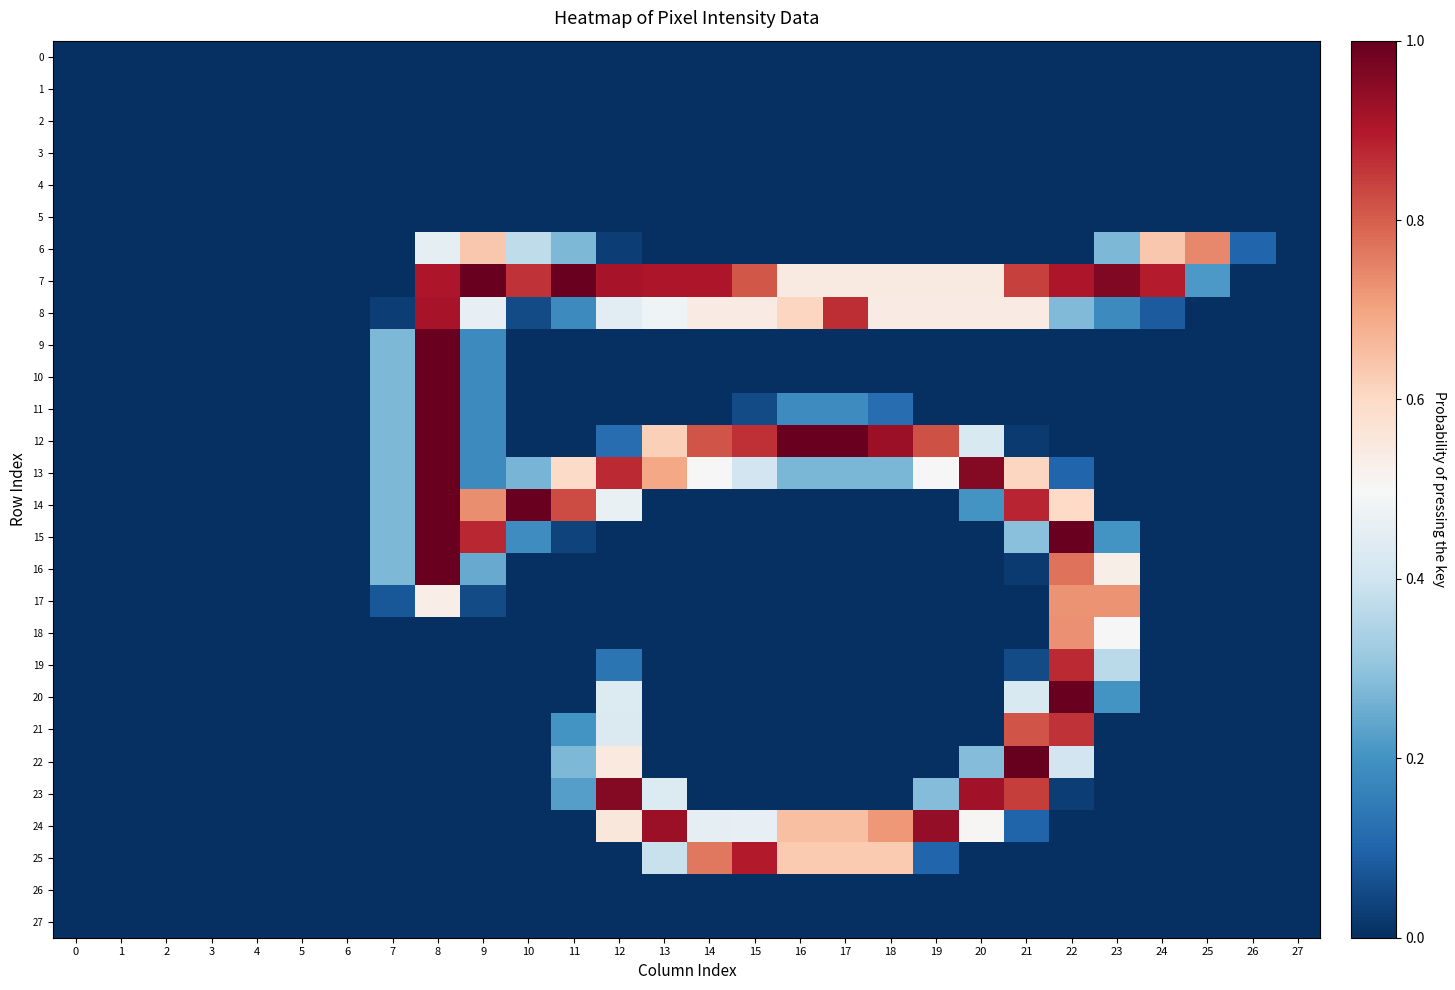

Reading left to right, extract all data points from this chart.

0: 0=0.0	1=0.0	2=0.0	3=0.0	4=0.0	5=0.0	6=0.0	7=0.0	8=0.0	9=0.0	10=0.0	11=0.0	12=0.0	13=0.0	14=0.0	15=0.0	16=0.0	17=0.0	18=0.0	19=0.0	20=0.0	21=0.0	22=0.0	23=0.0	24=0.0	25=0.0	26=0.0	27=0.0
1: 0=0.0	1=0.0	2=0.0	3=0.0	4=0.0	5=0.0	6=0.0	7=0.0	8=0.0	9=0.0	10=0.0	11=0.0	12=0.0	13=0.0	14=0.0	15=0.0	16=0.0	17=0.0	18=0.0	19=0.0	20=0.0	21=0.0	22=0.0	23=0.0	24=0.0	25=0.0	26=0.0	27=0.0
2: 0=0.0	1=0.0	2=0.0	3=0.0	4=0.0	5=0.0	6=0.0	7=0.0	8=0.0	9=0.0	10=0.0	11=0.0	12=0.0	13=0.0	14=0.0	15=0.0	16=0.0	17=0.0	18=0.0	19=0.0	20=0.0	21=0.0	22=0.0	23=0.0	24=0.0	25=0.0	26=0.0	27=0.0
3: 0=0.0	1=0.0	2=0.0	3=0.0	4=0.0	5=0.0	6=0.0	7=0.0	8=0.0	9=0.0	10=0.0	11=0.0	12=0.0	13=0.0	14=0.0	15=0.0	16=0.0	17=0.0	18=0.0	19=0.0	20=0.0	21=0.0	22=0.0	23=0.0	24=0.0	25=0.0	26=0.0	27=0.0
4: 0=0.0	1=0.0	2=0.0	3=0.0	4=0.0	5=0.0	6=0.0	7=0.0	8=0.0	9=0.0	10=0.0	11=0.0	12=0.0	13=0.0	14=0.0	15=0.0	16=0.0	17=0.0	18=0.0	19=0.0	20=0.0	21=0.0	22=0.0	23=0.0	24=0.0	25=0.0	26=0.0	27=0.0
5: 0=0.0	1=0.0	2=0.0	3=0.0	4=0.0	5=0.0	6=0.0	7=0.0	8=0.0	9=0.0	10=0.0	11=0.0	12=0.0	13=0.0	14=0.0	15=0.0	16=0.0	17=0.0	18=0.0	19=0.0	20=0.0	21=0.0	22=0.0	23=0.0	24=0.0	25=0.0	26=0.0	27=0.0
6: 0=0.0	1=0.0	2=0.0	3=0.0	4=0.0	5=0.0	6=0.0	7=0.0	8=0.5	9=0.6	10=0.4	11=0.3	12=0.0	13=0.0	14=0.0	15=0.0	16=0.0	17=0.0	18=0.0	19=0.0	20=0.0	21=0.0	22=0.0	23=0.3	24=0.6	25=0.7	26=0.1	27=0.0
7: 0=0.0	1=0.0	2=0.0	3=0.0	4=0.0	5=0.0	6=0.0	7=0.0	8=0.9	9=1.0	10=0.9	11=1.0	12=0.9	13=0.9	14=0.9	15=0.8	16=0.5	17=0.5	18=0.5	19=0.5	20=0.5	21=0.8	22=0.9	23=1.0	24=0.9	25=0.2	26=0.0	27=0.0
8: 0=0.0	1=0.0	2=0.0	3=0.0	4=0.0	5=0.0	6=0.0	7=0.0	8=0.9	9=0.5	10=0.1	11=0.2	12=0.4	13=0.5	14=0.5	15=0.5	16=0.6	17=0.9	18=0.5	19=0.5	20=0.5	21=0.5	22=0.3	23=0.2	24=0.1	25=0.0	26=0.0	27=0.0
9: 0=0.0	1=0.0	2=0.0	3=0.0	4=0.0	5=0.0	6=0.0	7=0.3	8=1.0	9=0.2	10=0.0	11=0.0	12=0.0	13=0.0	14=0.0	15=0.0	16=0.0	17=0.0	18=0.0	19=0.0	20=0.0	21=0.0	22=0.0	23=0.0	24=0.0	25=0.0	26=0.0	27=0.0
10: 0=0.0	1=0.0	2=0.0	3=0.0	4=0.0	5=0.0	6=0.0	7=0.3	8=1.0	9=0.2	10=0.0	11=0.0	12=0.0	13=0.0	14=0.0	15=0.0	16=0.0	17=0.0	18=0.0	19=0.0	20=0.0	21=0.0	22=0.0	23=0.0	24=0.0	25=0.0	26=0.0	27=0.0
11: 0=0.0	1=0.0	2=0.0	3=0.0	4=0.0	5=0.0	6=0.0	7=0.3	8=1.0	9=0.2	10=0.0	11=0.0	12=0.0	13=0.0	14=0.0	15=0.1	16=0.2	17=0.2	18=0.1	19=0.0	20=0.0	21=0.0	22=0.0	23=0.0	24=0.0	25=0.0	26=0.0	27=0.0
12: 0=0.0	1=0.0	2=0.0	3=0.0	4=0.0	5=0.0	6=0.0	7=0.3	8=1.0	9=0.2	10=0.0	11=0.0	12=0.1	13=0.6	14=0.8	15=0.9	16=1.0	17=1.0	18=0.9	19=0.8	20=0.4	21=0.0	22=0.0	23=0.0	24=0.0	25=0.0	26=0.0	27=0.0
13: 0=0.0	1=0.0	2=0.0	3=0.0	4=0.0	5=0.0	6=0.0	7=0.3	8=1.0	9=0.2	10=0.3	11=0.6	12=0.9	13=0.7	14=0.5	15=0.4	16=0.3	17=0.3	18=0.3	19=0.5	20=1.0	21=0.6	22=0.1	23=0.0	24=0.0	25=0.0	26=0.0	27=0.0
14: 0=0.0	1=0.0	2=0.0	3=0.0	4=0.0	5=0.0	6=0.0	7=0.3	8=1.0	9=0.7	10=1.0	11=0.8	12=0.5	13=0.0	14=0.0	15=0.0	16=0.0	17=0.0	18=0.0	19=0.0	20=0.2	21=0.9	22=0.6	23=0.0	24=0.0	25=0.0	26=0.0	27=0.0
15: 0=0.0	1=0.0	2=0.0	3=0.0	4=0.0	5=0.0	6=0.0	7=0.3	8=1.0	9=0.9	10=0.2	11=0.0	12=0.0	13=0.0	14=0.0	15=0.0	16=0.0	17=0.0	18=0.0	19=0.0	20=0.0	21=0.3	22=1.0	23=0.2	24=0.0	25=0.0	26=0.0	27=0.0
16: 0=0.0	1=0.0	2=0.0	3=0.0	4=0.0	5=0.0	6=0.0	7=0.3	8=1.0	9=0.2	10=0.0	11=0.0	12=0.0	13=0.0	14=0.0	15=0.0	16=0.0	17=0.0	18=0.0	19=0.0	20=0.0	21=0.0	22=0.8	23=0.5	24=0.0	25=0.0	26=0.0	27=0.0
17: 0=0.0	1=0.0	2=0.0	3=0.0	4=0.0	5=0.0	6=0.0	7=0.1	8=0.5	9=0.1	10=0.0	11=0.0	12=0.0	13=0.0	14=0.0	15=0.0	16=0.0	17=0.0	18=0.0	19=0.0	20=0.0	21=0.0	22=0.7	23=0.7	24=0.0	25=0.0	26=0.0	27=0.0
18: 0=0.0	1=0.0	2=0.0	3=0.0	4=0.0	5=0.0	6=0.0	7=0.0	8=0.0	9=0.0	10=0.0	11=0.0	12=0.0	13=0.0	14=0.0	15=0.0	16=0.0	17=0.0	18=0.0	19=0.0	20=0.0	21=0.0	22=0.7	23=0.5	24=0.0	25=0.0	26=0.0	27=0.0
19: 0=0.0	1=0.0	2=0.0	3=0.0	4=0.0	5=0.0	6=0.0	7=0.0	8=0.0	9=0.0	10=0.0	11=0.0	12=0.1	13=0.0	14=0.0	15=0.0	16=0.0	17=0.0	18=0.0	19=0.0	20=0.0	21=0.1	22=0.9	23=0.4	24=0.0	25=0.0	26=0.0	27=0.0
20: 0=0.0	1=0.0	2=0.0	3=0.0	4=0.0	5=0.0	6=0.0	7=0.0	8=0.0	9=0.0	10=0.0	11=0.0	12=0.4	13=0.0	14=0.0	15=0.0	16=0.0	17=0.0	18=0.0	19=0.0	20=0.0	21=0.4	22=1.0	23=0.2	24=0.0	25=0.0	26=0.0	27=0.0
21: 0=0.0	1=0.0	2=0.0	3=0.0	4=0.0	5=0.0	6=0.0	7=0.0	8=0.0	9=0.0	10=0.0	11=0.2	12=0.4	13=0.0	14=0.0	15=0.0	16=0.0	17=0.0	18=0.0	19=0.0	20=0.0	21=0.8	22=0.9	23=0.0	24=0.0	25=0.0	26=0.0	27=0.0
22: 0=0.0	1=0.0	2=0.0	3=0.0	4=0.0	5=0.0	6=0.0	7=0.0	8=0.0	9=0.0	10=0.0	11=0.3	12=0.5	13=0.0	14=0.0	15=0.0	16=0.0	17=0.0	18=0.0	19=0.0	20=0.3	21=1.0	22=0.4	23=0.0	24=0.0	25=0.0	26=0.0	27=0.0
23: 0=0.0	1=0.0	2=0.0	3=0.0	4=0.0	5=0.0	6=0.0	7=0.0	8=0.0	9=0.0	10=0.0	11=0.2	12=1.0	13=0.4	14=0.0	15=0.0	16=0.0	17=0.0	18=0.0	19=0.3	20=0.9	21=0.8	22=0.0	23=0.0	24=0.0	25=0.0	26=0.0	27=0.0
24: 0=0.0	1=0.0	2=0.0	3=0.0	4=0.0	5=0.0	6=0.0	7=0.0	8=0.0	9=0.0	10=0.0	11=0.0	12=0.6	13=0.9	14=0.5	15=0.5	16=0.7	17=0.7	18=0.7	19=0.9	20=0.5	21=0.1	22=0.0	23=0.0	24=0.0	25=0.0	26=0.0	27=0.0
25: 0=0.0	1=0.0	2=0.0	3=0.0	4=0.0	5=0.0	6=0.0	7=0.0	8=0.0	9=0.0	10=0.0	11=0.0	12=0.0	13=0.4	14=0.8	15=0.9	16=0.6	17=0.6	18=0.6	19=0.1	20=0.0	21=0.0	22=0.0	23=0.0	24=0.0	25=0.0	26=0.0	27=0.0
26: 0=0.0	1=0.0	2=0.0	3=0.0	4=0.0	5=0.0	6=0.0	7=0.0	8=0.0	9=0.0	10=0.0	11=0.0	12=0.0	13=0.0	14=0.0	15=0.0	16=0.0	17=0.0	18=0.0	19=0.0	20=0.0	21=0.0	22=0.0	23=0.0	24=0.0	25=0.0	26=0.0	27=0.0
27: 0=0.0	1=0.0	2=0.0	3=0.0	4=0.0	5=0.0	6=0.0	7=0.0	8=0.0	9=0.0	10=0.0	11=0.0	12=0.0	13=0.0	14=0.0	15=0.0	16=0.0	17=0.0	18=0.0	19=0.0	20=0.0	21=0.0	22=0.0	23=0.0	24=0.0	25=0.0	26=0.0	27=0.0